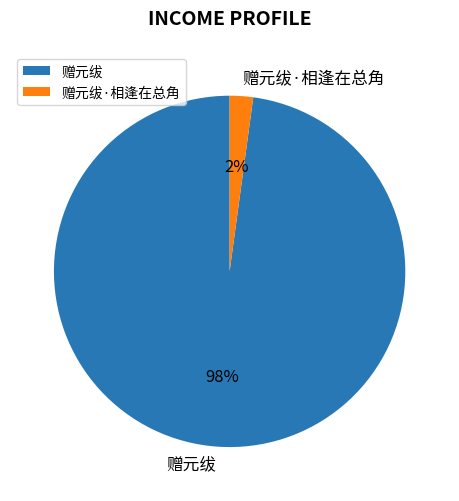

Which category has the smallest portion of the pie?

赠元绂·相逢在总角